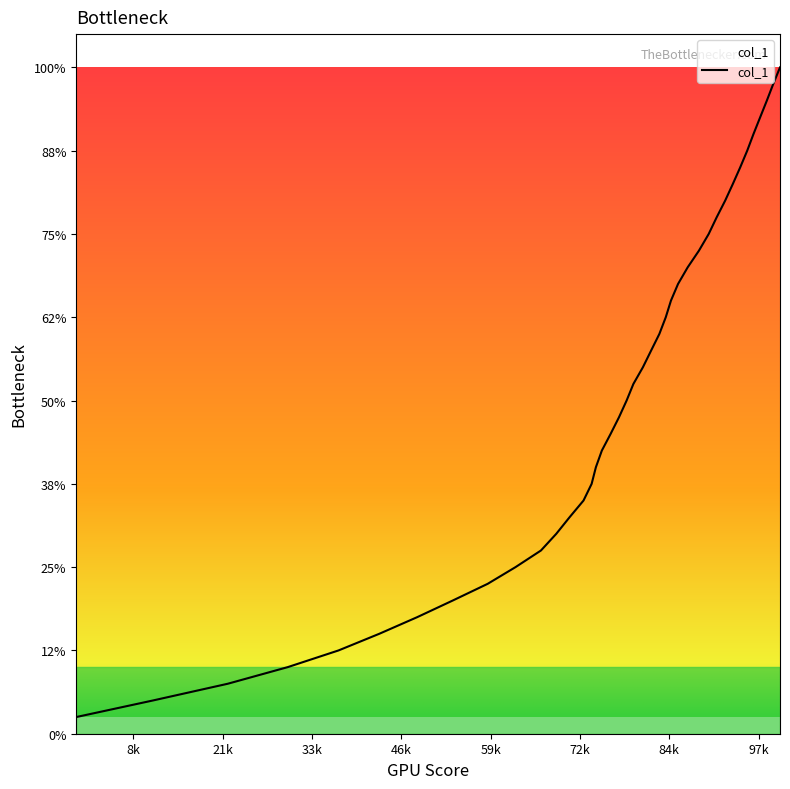

Does the chart display data point markers on the line(s)?

No